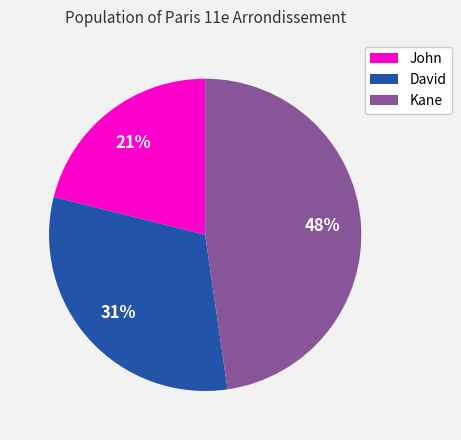

What is the largest slice in the pie chart?

Kane